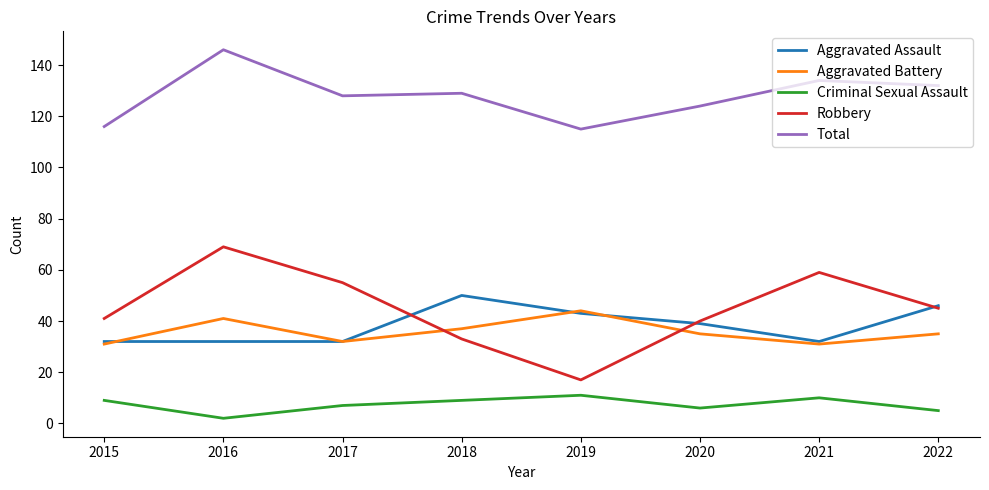

What is the spread (max minus min) of values at 2015?

107